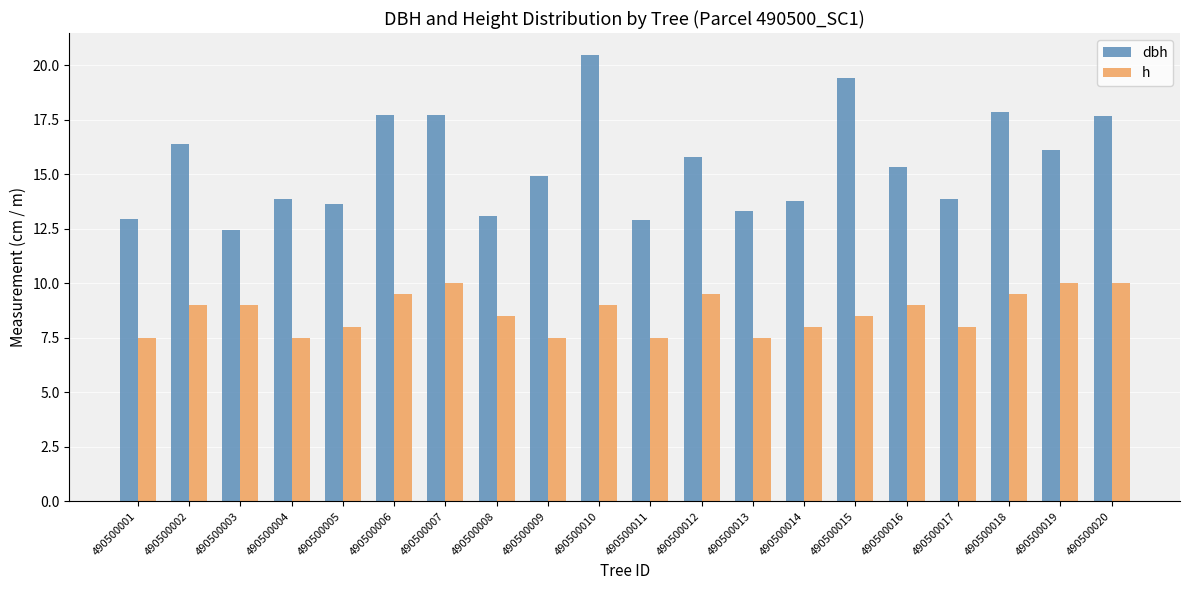

What is the sum of the h values at 490500002 and 490500020?

19.0